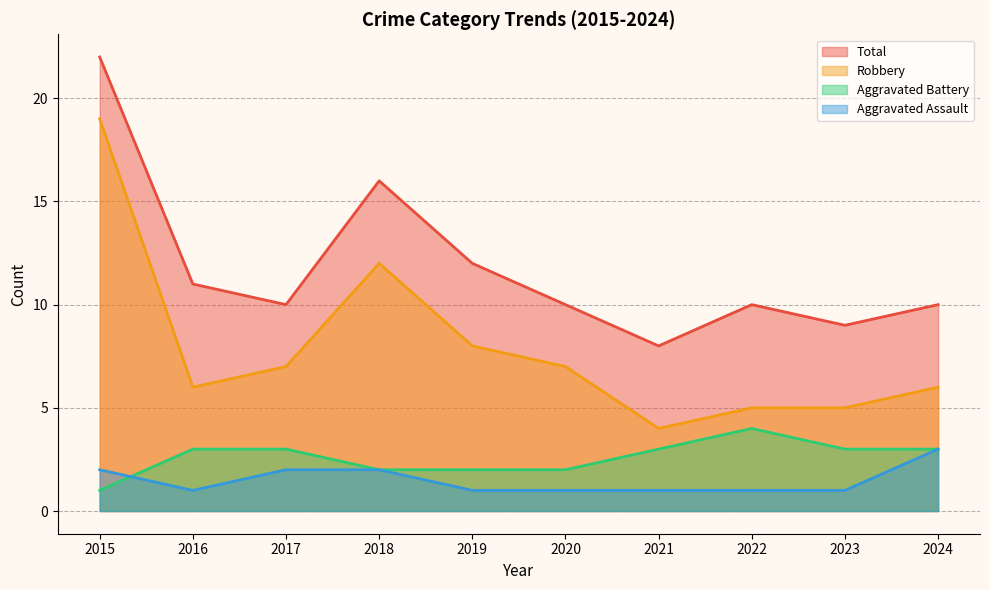

True or false: Aggravated Assault and Total intersect in this chart.

False